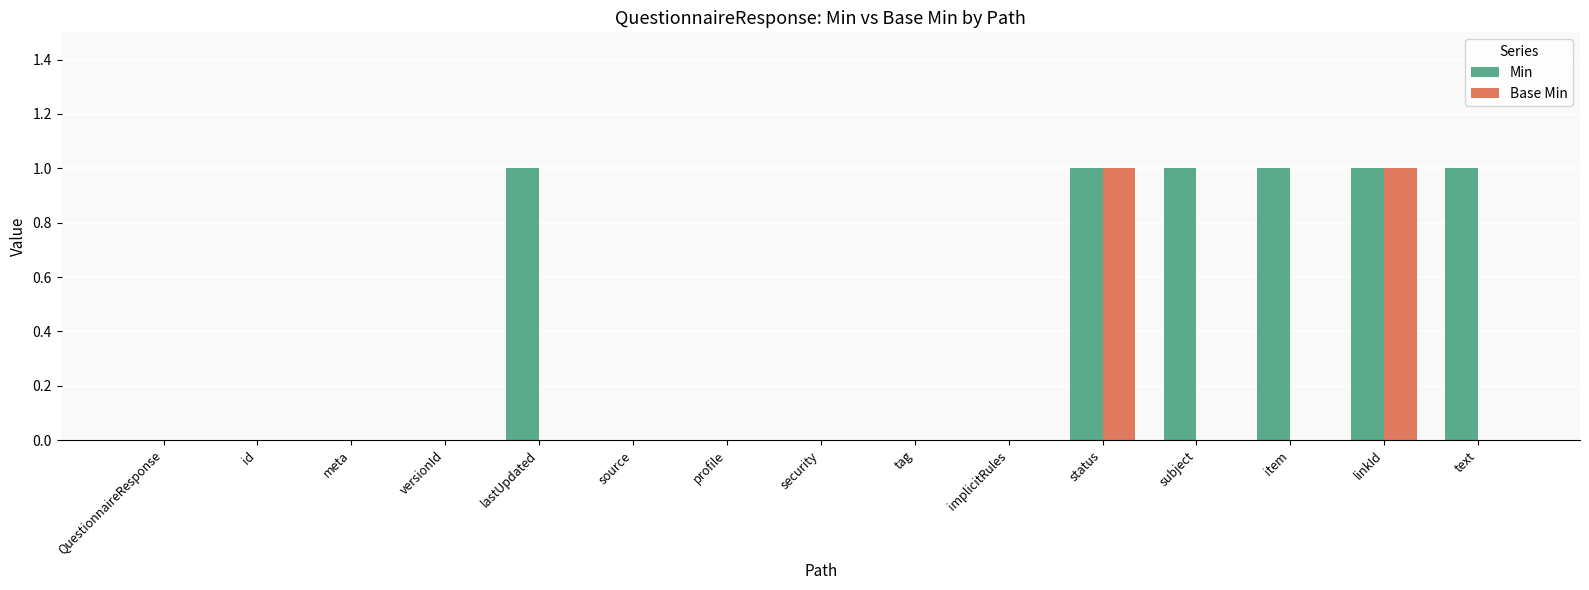

The Base Min series shows 1 at status. True or false?

True